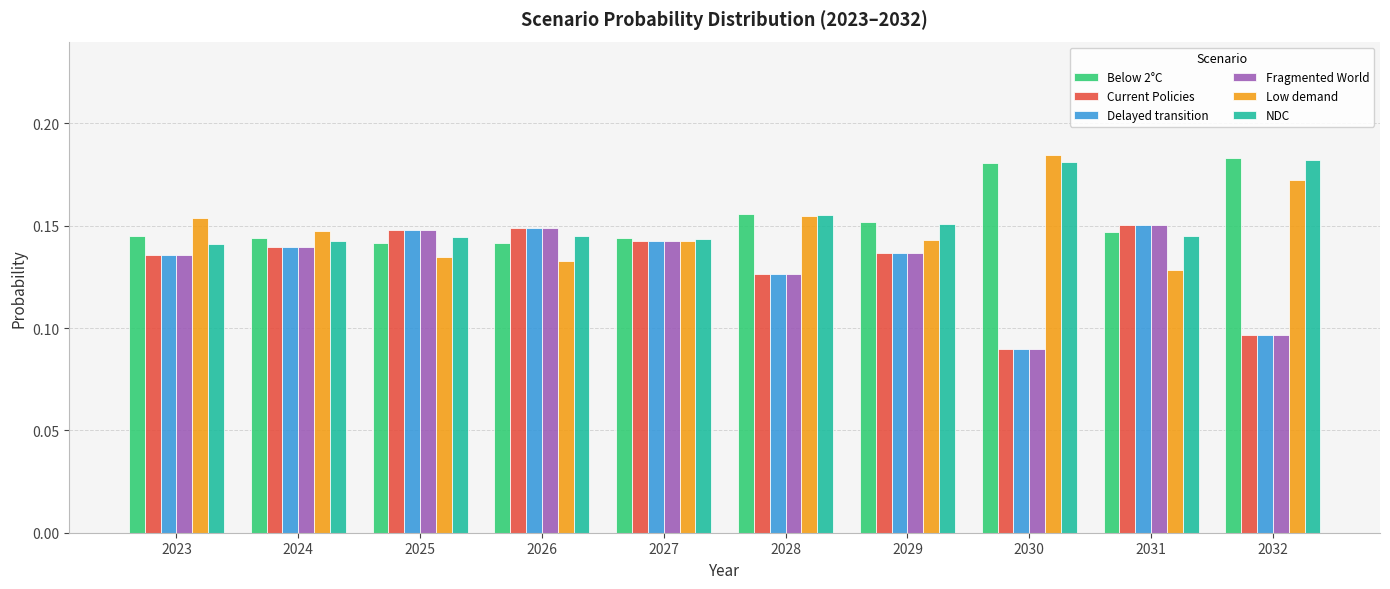

How many bars are there in total?

60